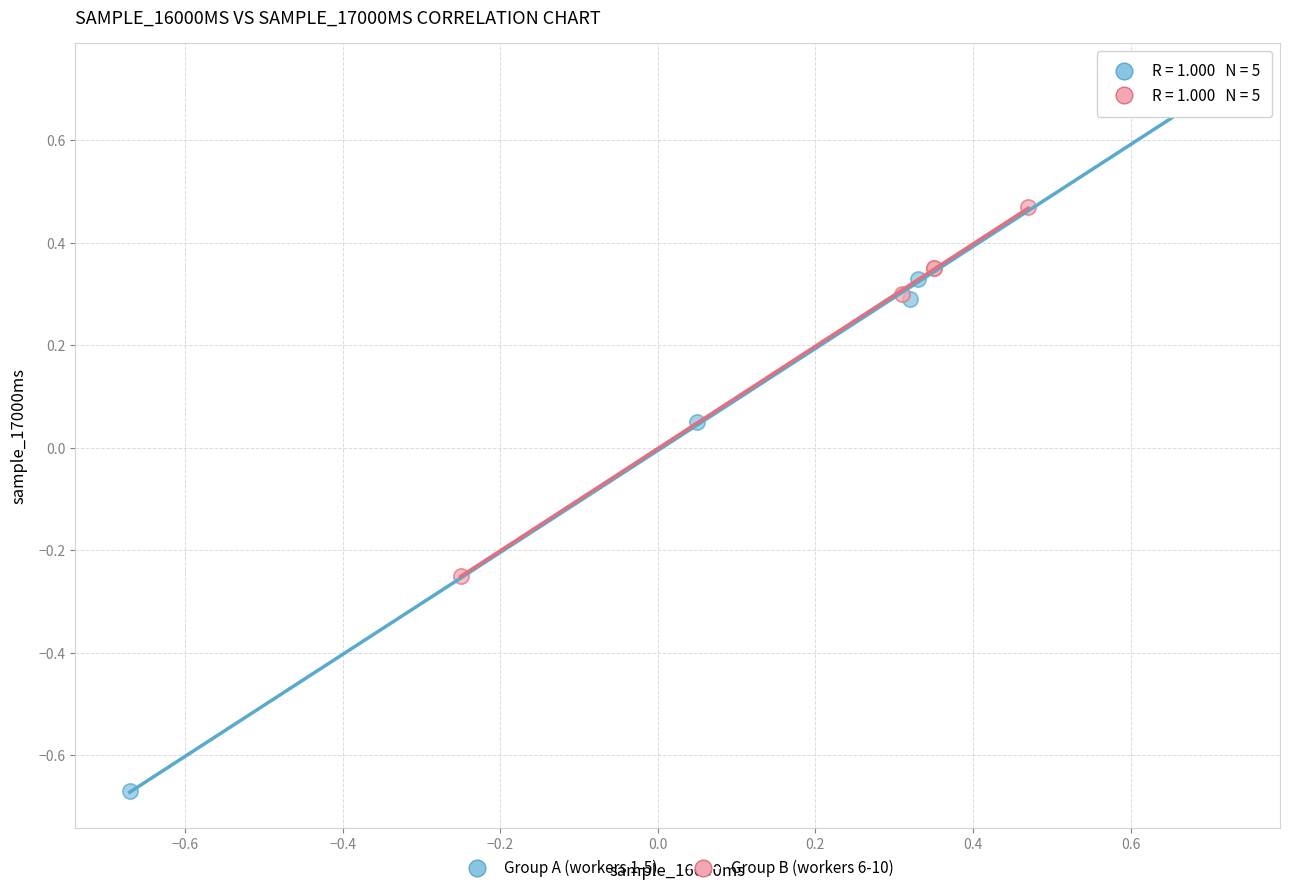

Which series reaches the maximum Y coordinate?

Group A (workers 1-5)